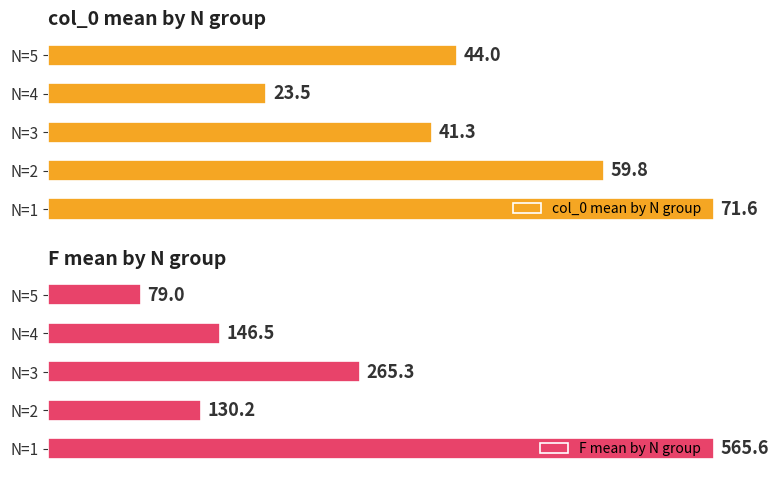

What are all the series names shown in the legend?

col_0 mean by N group, F mean by N group